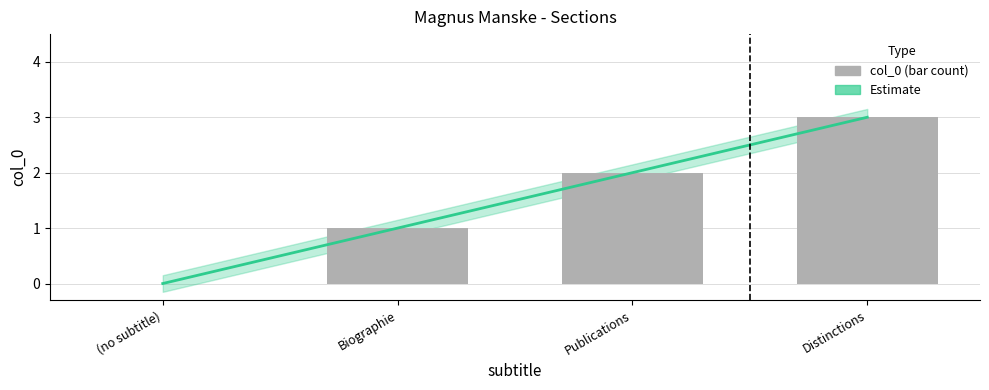

What is the sum of the values at Biographie and Distinctions?

4